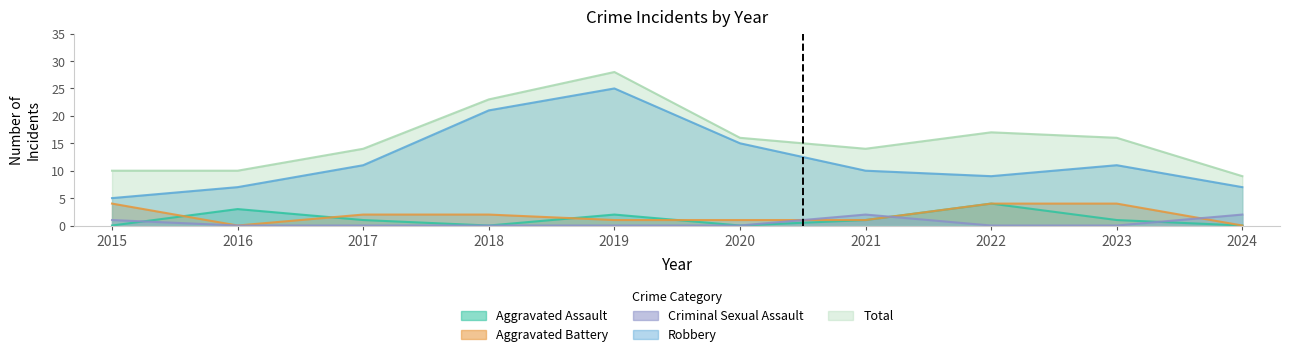

Between 2019 and 2015, which is larger?

2019